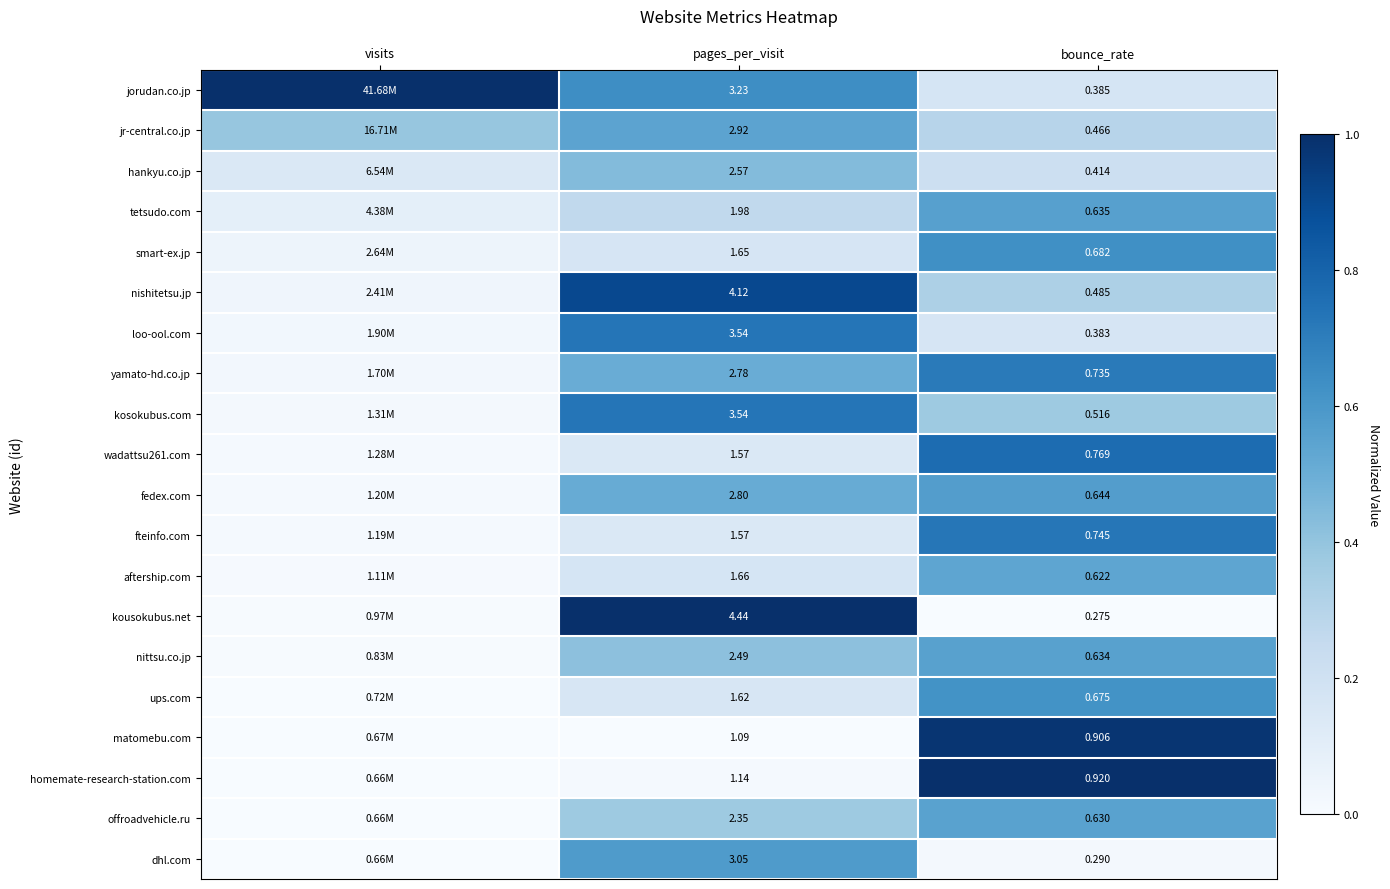

What is the total value across all series at pages_per_visit?

50.1